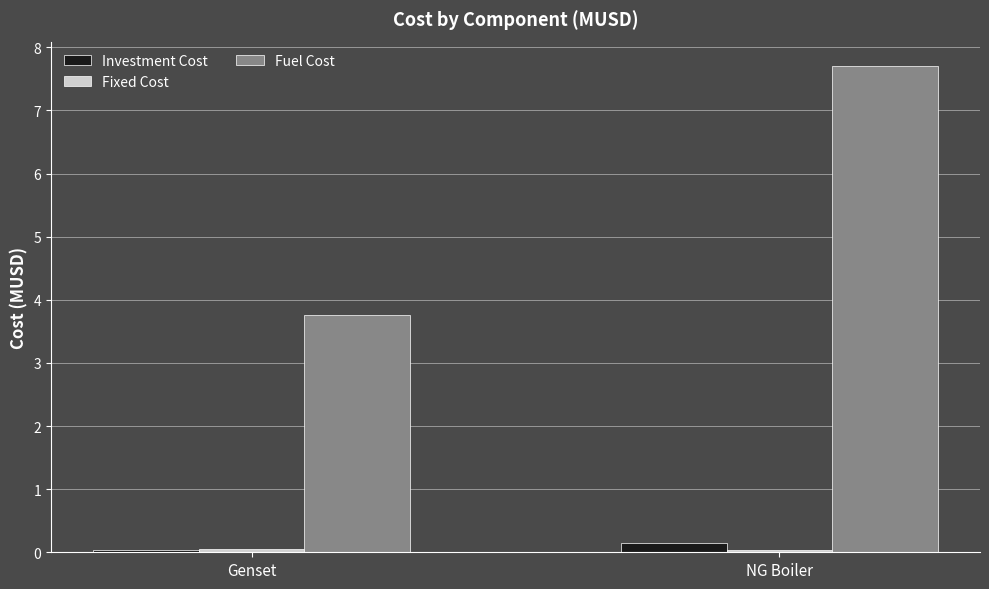

What is the average value of the Fuel Cost series?

5.7